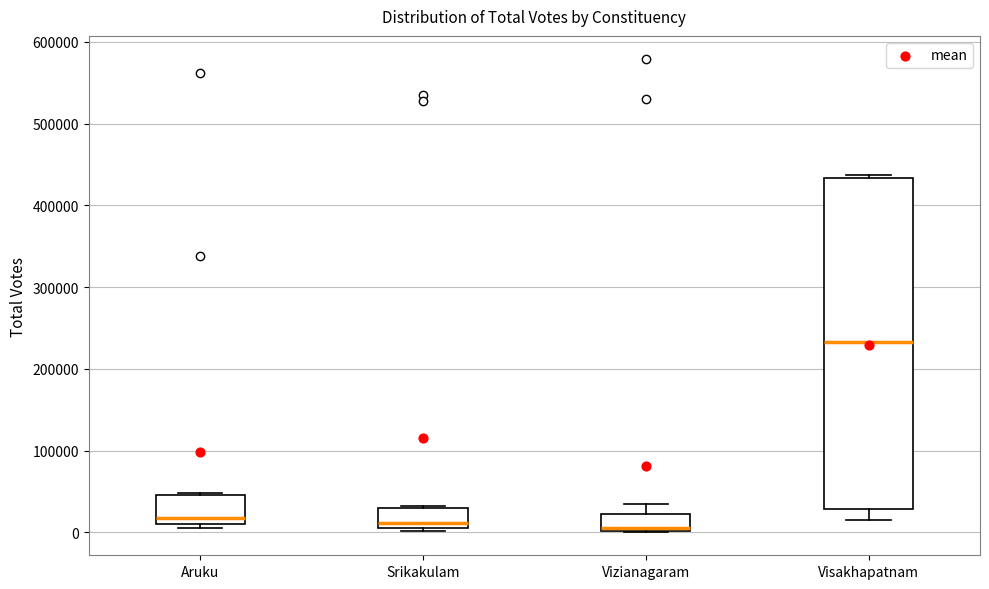

Reading left to right, read every box against the y-axis: the position of its median line, the range the box covers, and the ends of its whiskers. The values are not printed on the chart, so give them approximately, as read against the axis.

Aruku: median 20000, box 10000 to 50000, whiskers 0 to 50000
Srikakulam: median 10000, box 0 to 30000, whiskers 0 (just below the box's lower edge) to 30000
Vizianagaram: median 0 (just above the box's lower edge), box 0 to 20000, whiskers 0 to 30000
Visakhapatnam: median 230000, box 30000 to 430000, whiskers 10000 to 440000